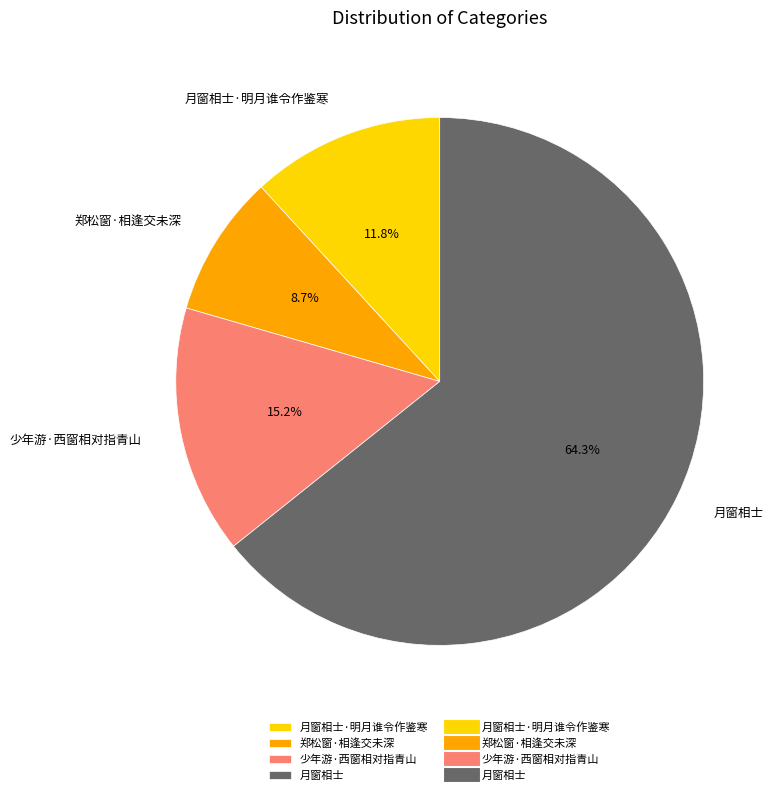

The 郑松窗·相逢交未深 slice represents 1% of the pie. True or false?

False